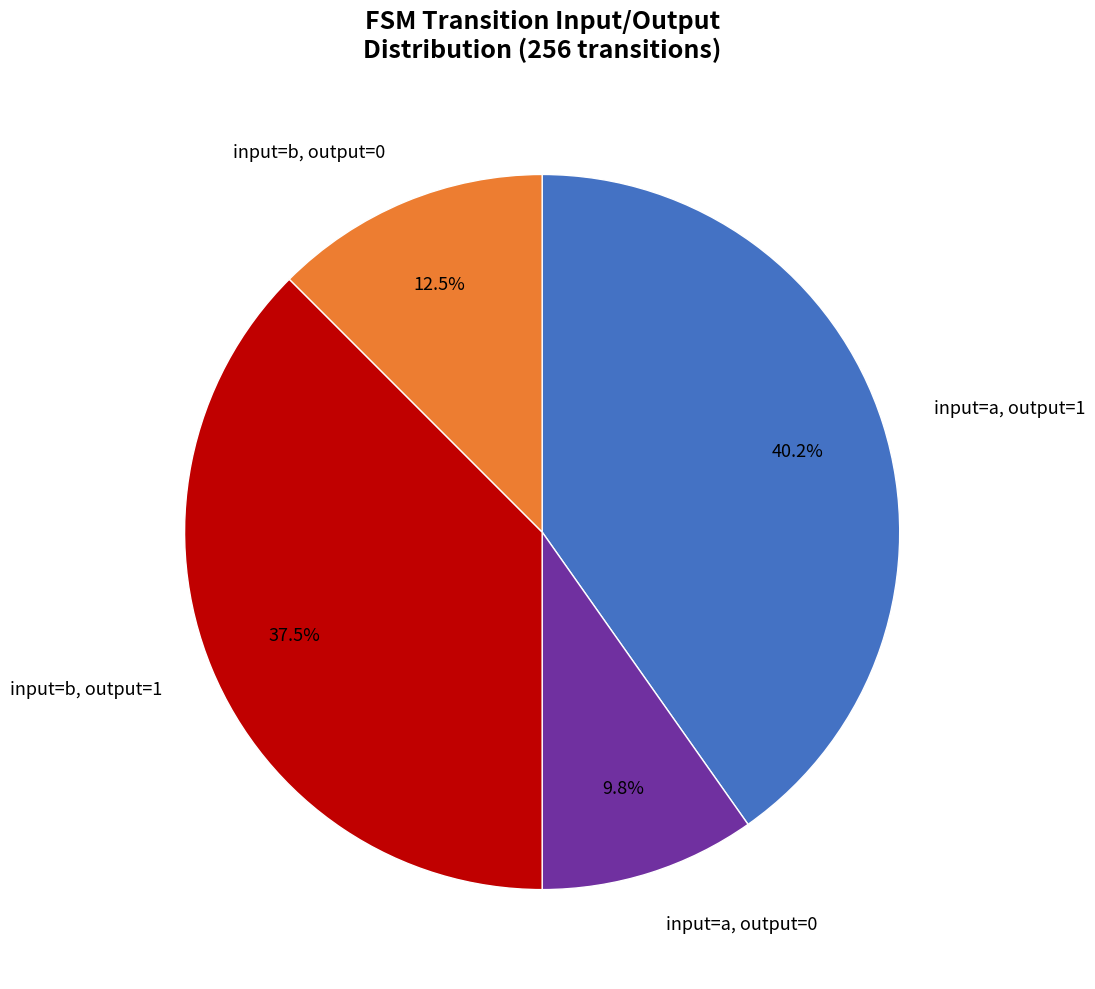

What is the smallest slice in the pie chart?

input=a, output=0